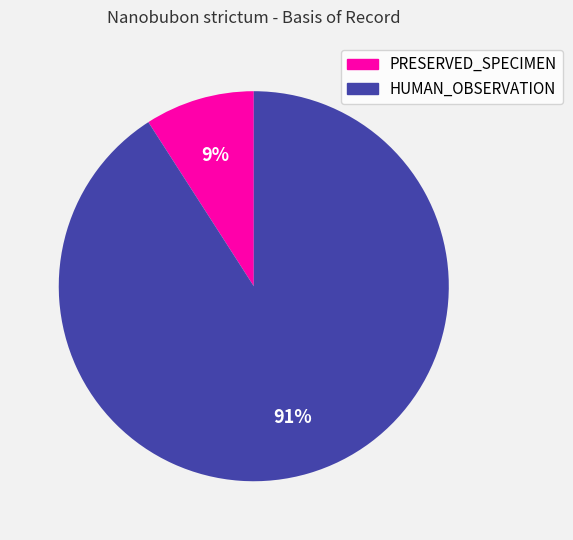

Do HUMAN_OBSERVATION and PRESERVED_SPECIMEN together represent more than half of the pie?

Yes